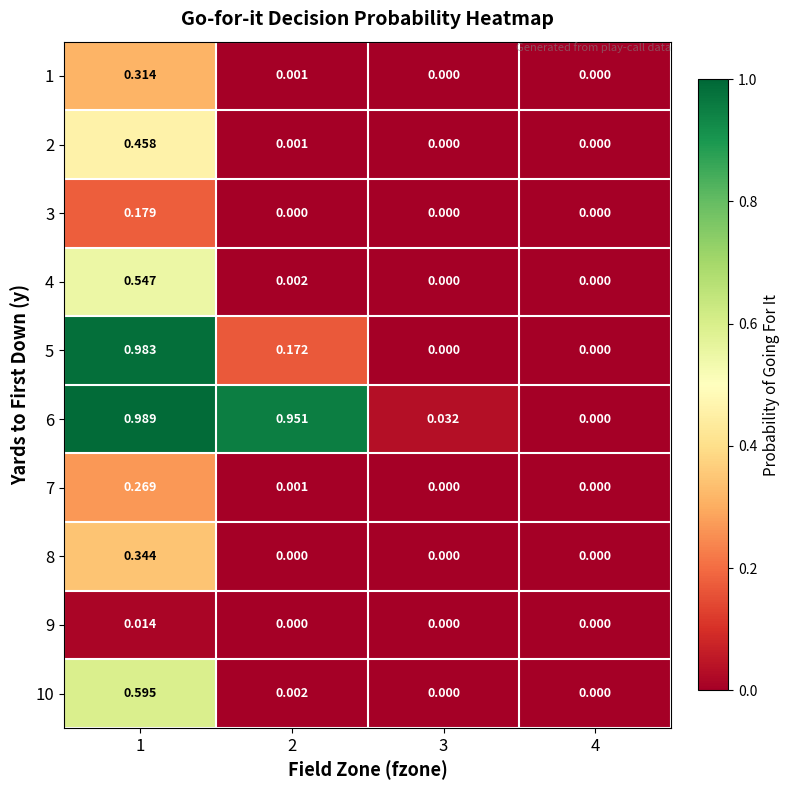

At which category does the chart reach its peak across all series?

1